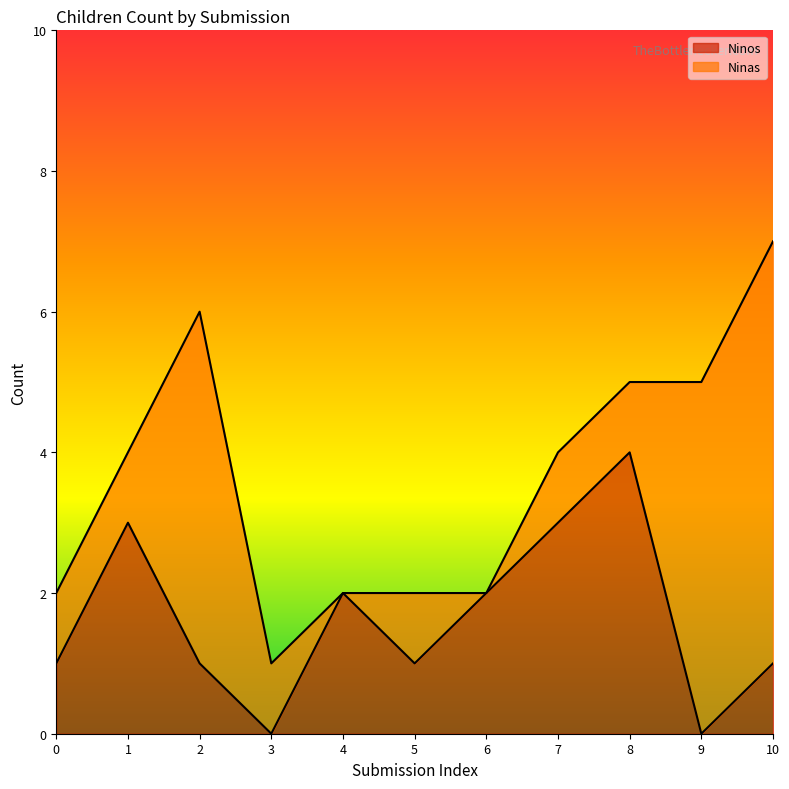

At which category is the sum across all series the highest?

10